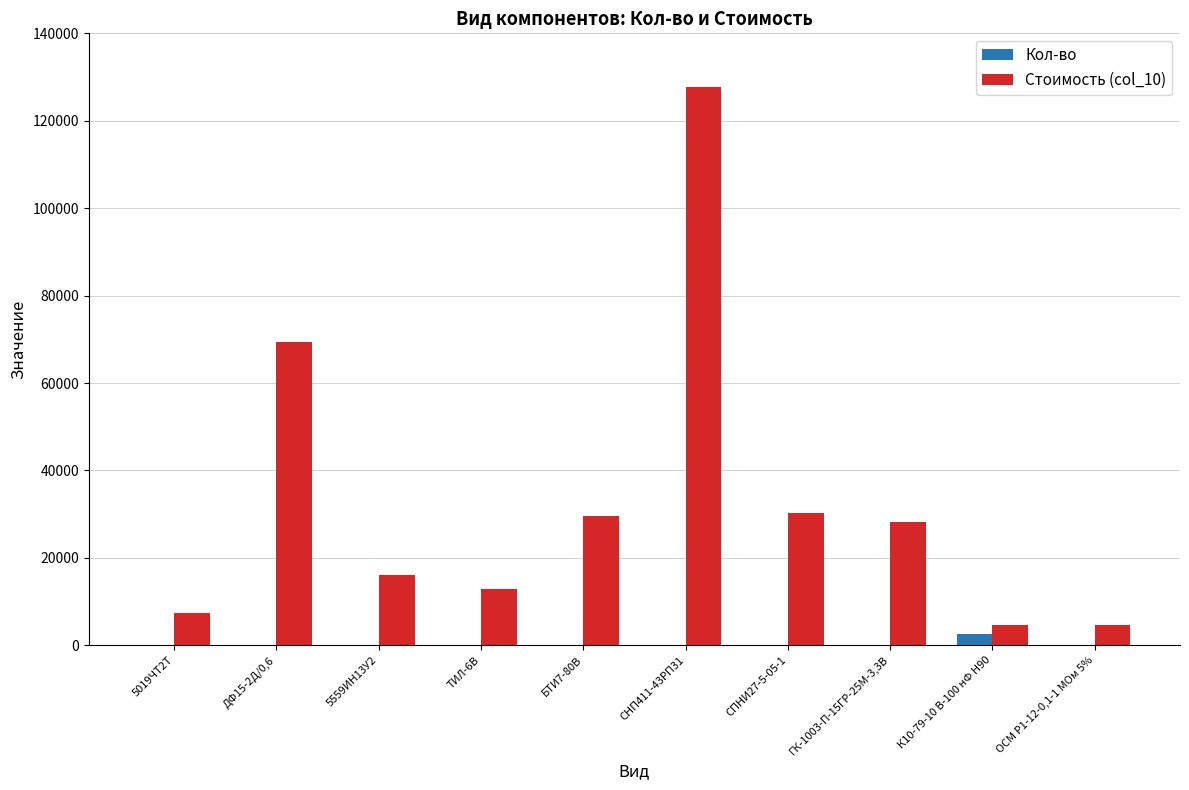

Which category has the highest value across all series?

СНП411-43РП31